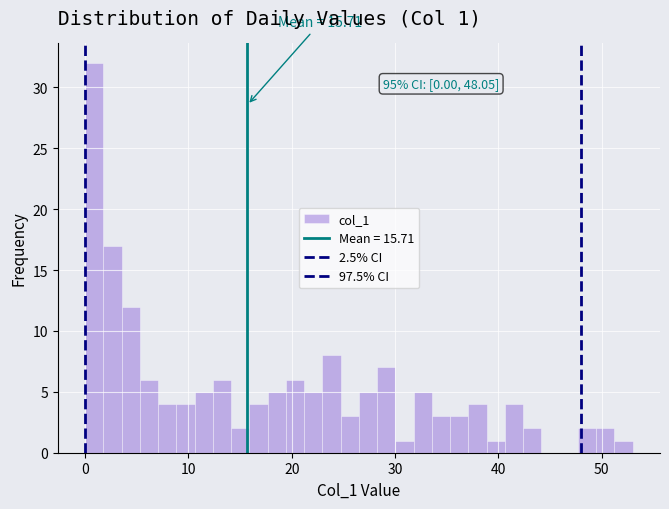

Read against the x-axis, roughly where is the centre of the tallest bar?

1